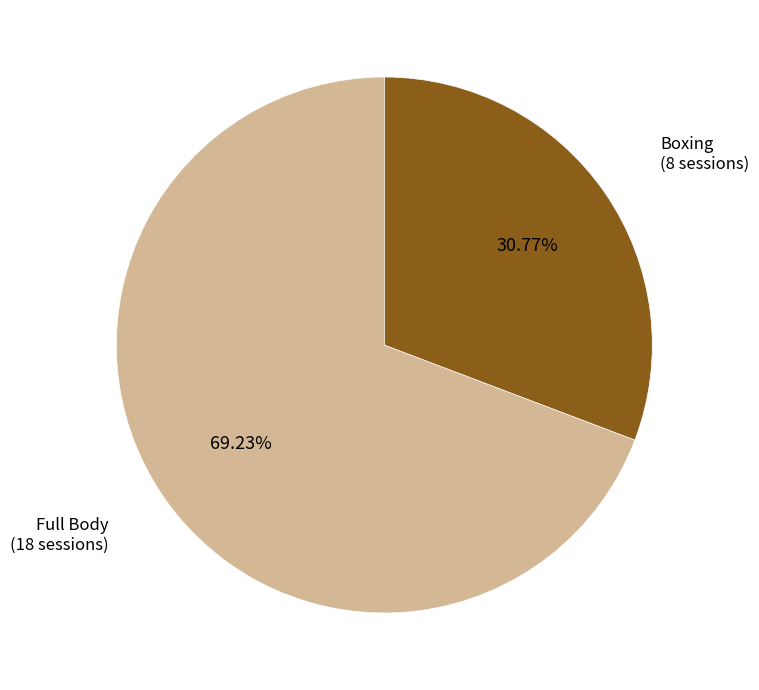

Does any single category account for the majority?

Yes